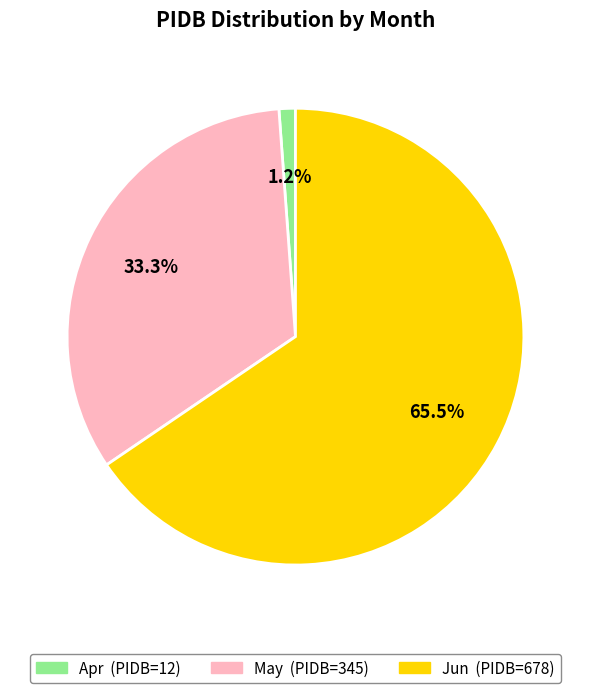

Which category has the smallest portion of the pie?

Apr